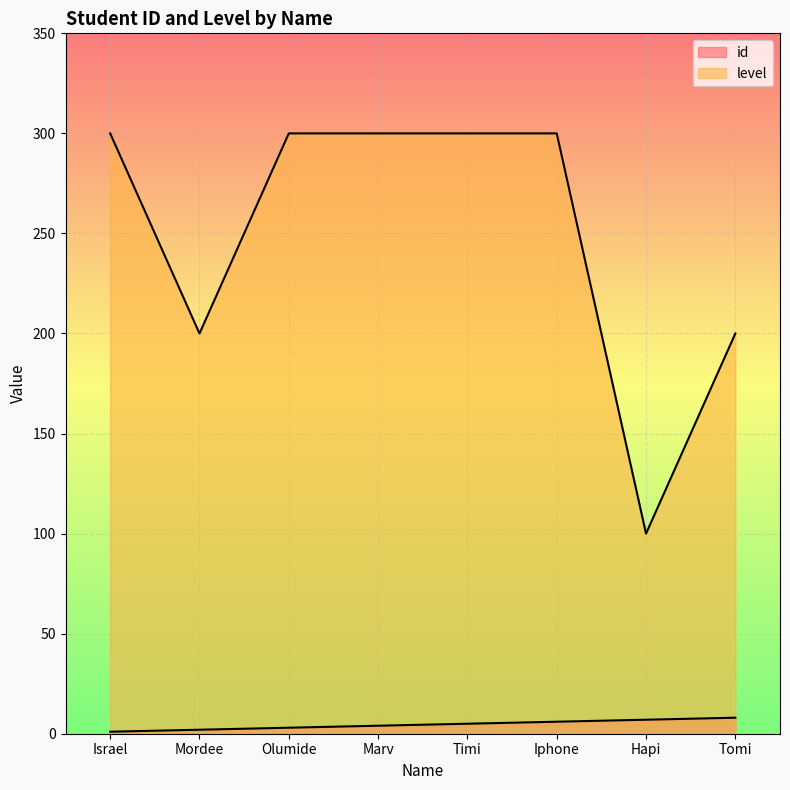

List the series in order of their overall mean, lowest first.

id, level